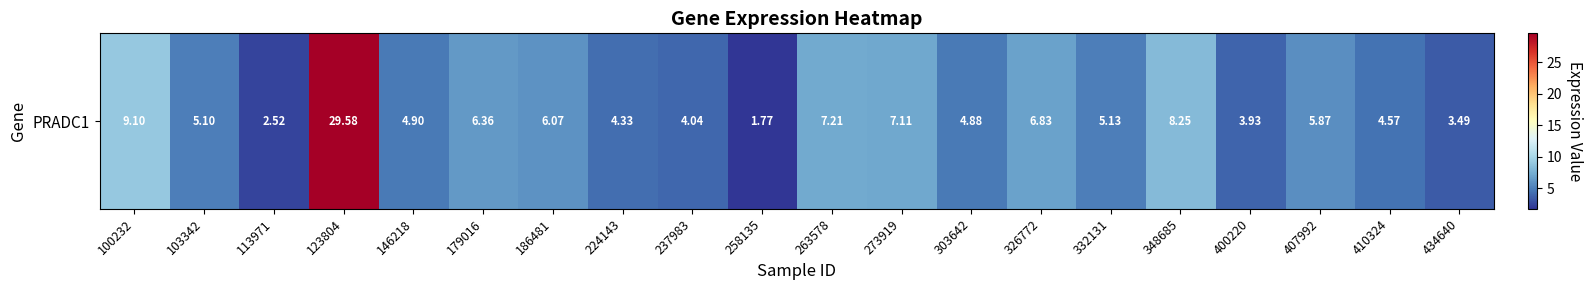

List the labels in order of value, smallest first.

258135, 113971, 434640, 400220, 237983, 224143, 410324, 303642, 146218, 103342, 332131, 407992, 186481, 179016, 326772, 273919, 263578, 348685, 100232, 123804